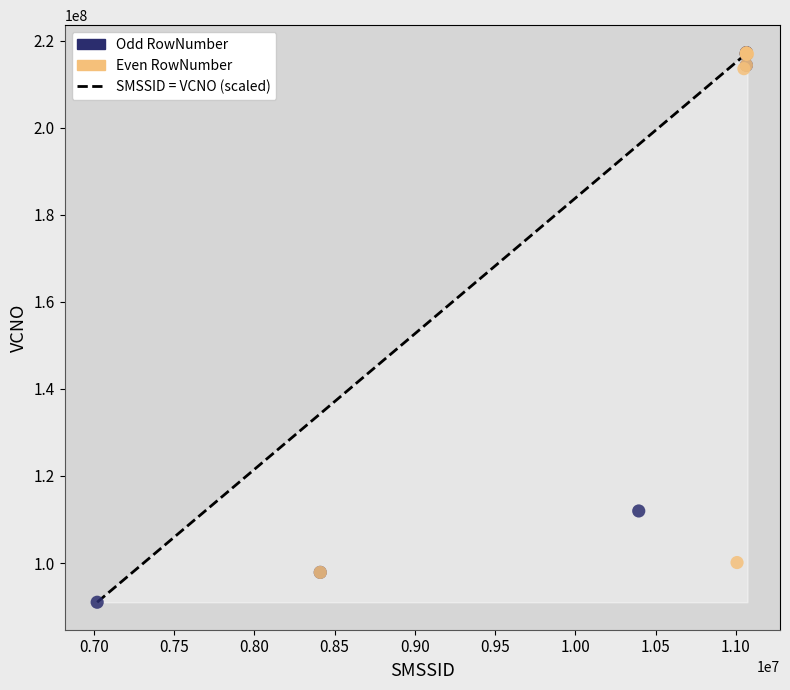

Which series contains the lowest Y value?

Odd RowNumber